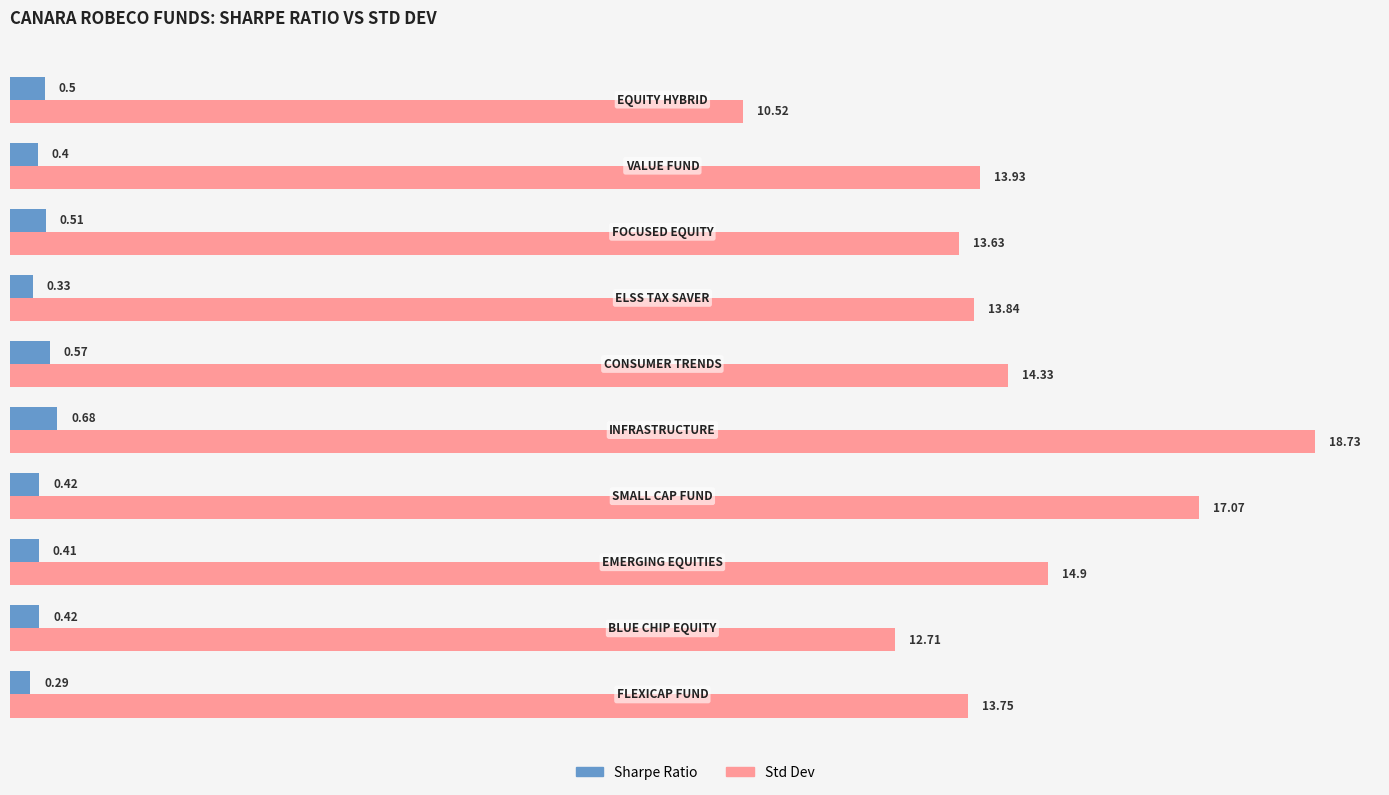

At how many categories does at least one series exceed 13?

8